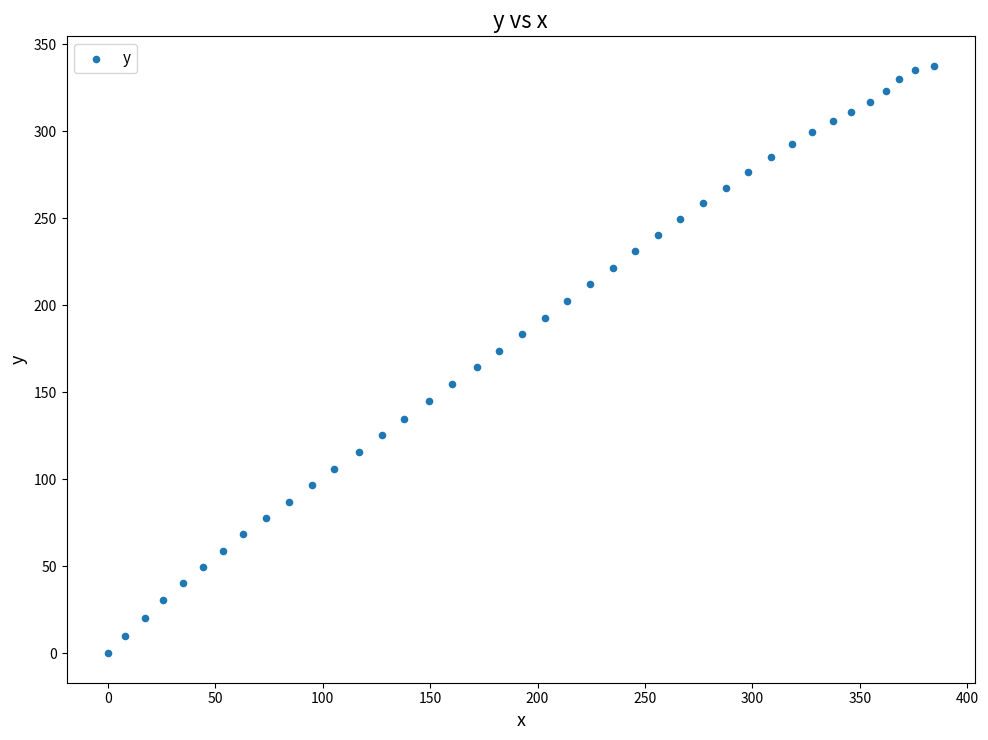

What is the range of X values (max minus min)?

384.4